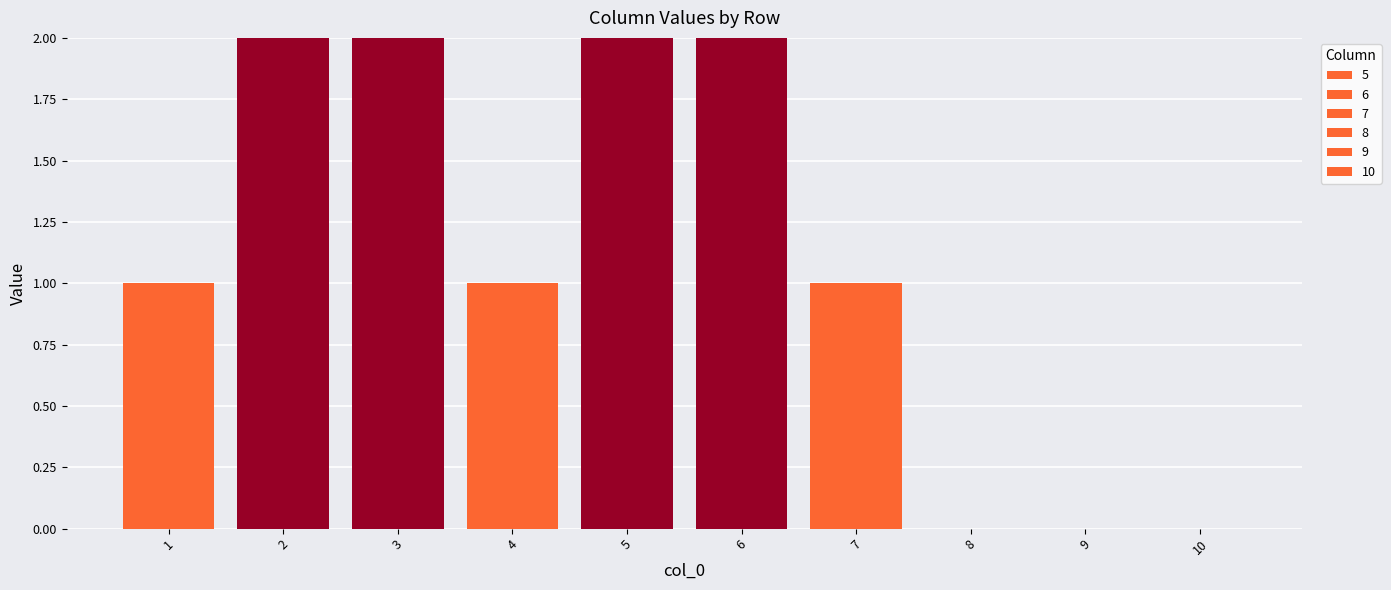

The value of 9 at 2 is 0. True or false?

False